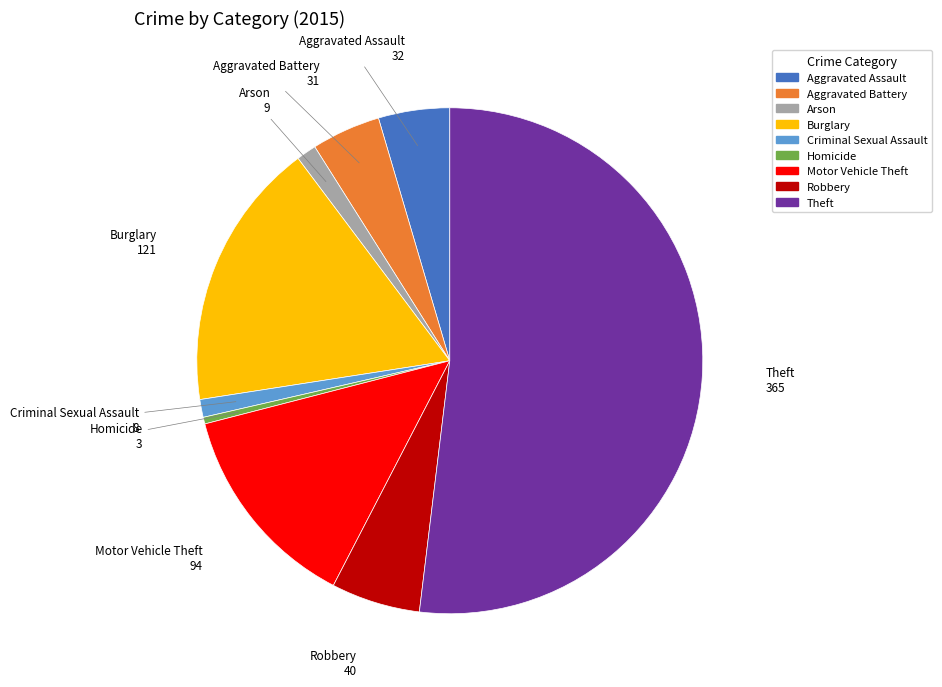

What is the majority slice?

Theft